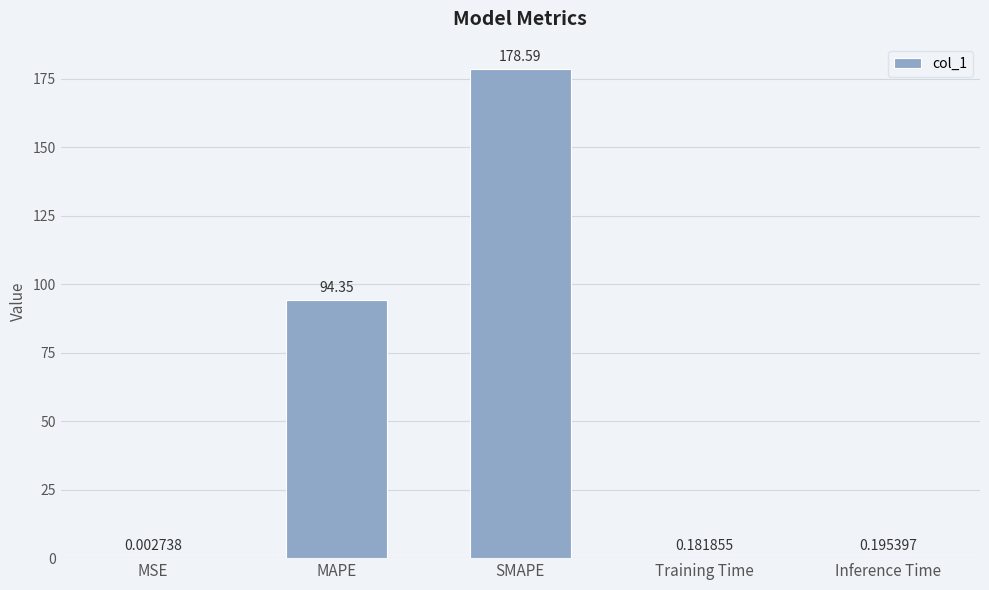

What is the sum of the values at MAPE and Inference Time?

94.5